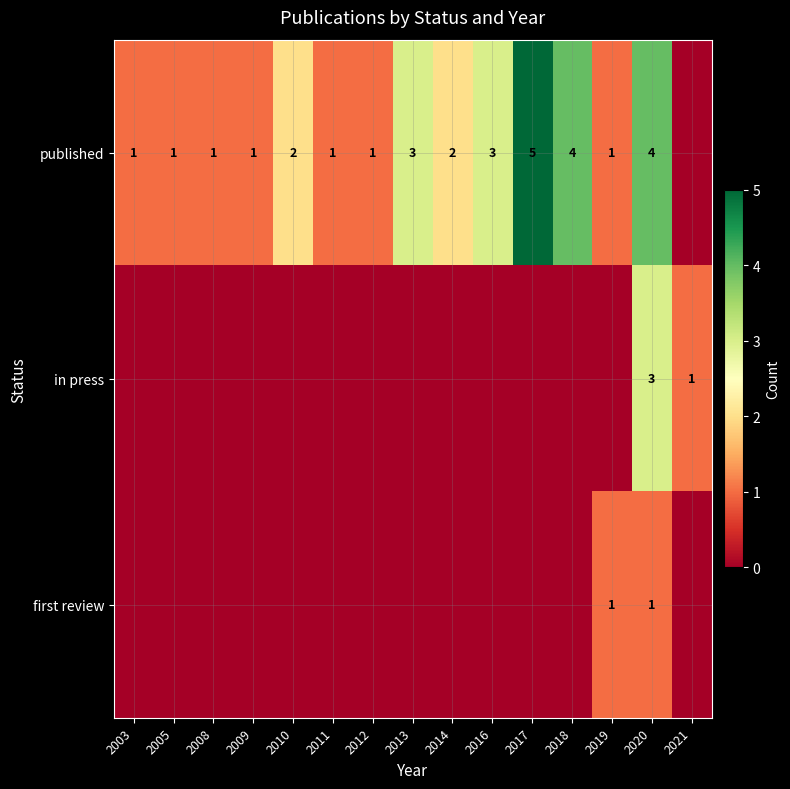

The in press series shows 3 at 2020. True or false?

True